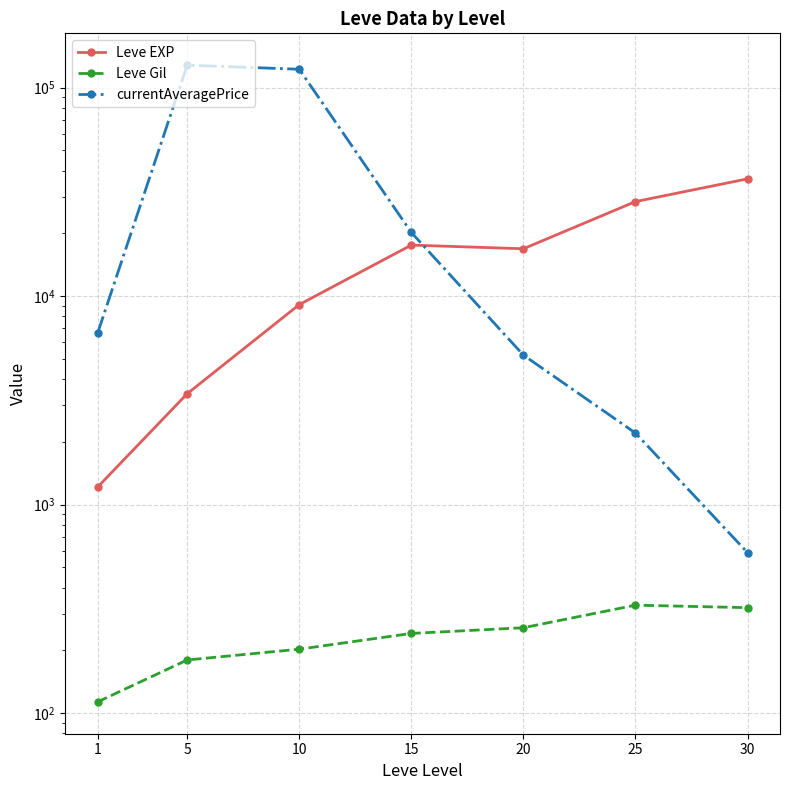

Which category has the lowest value in the Leve Gil series?

1